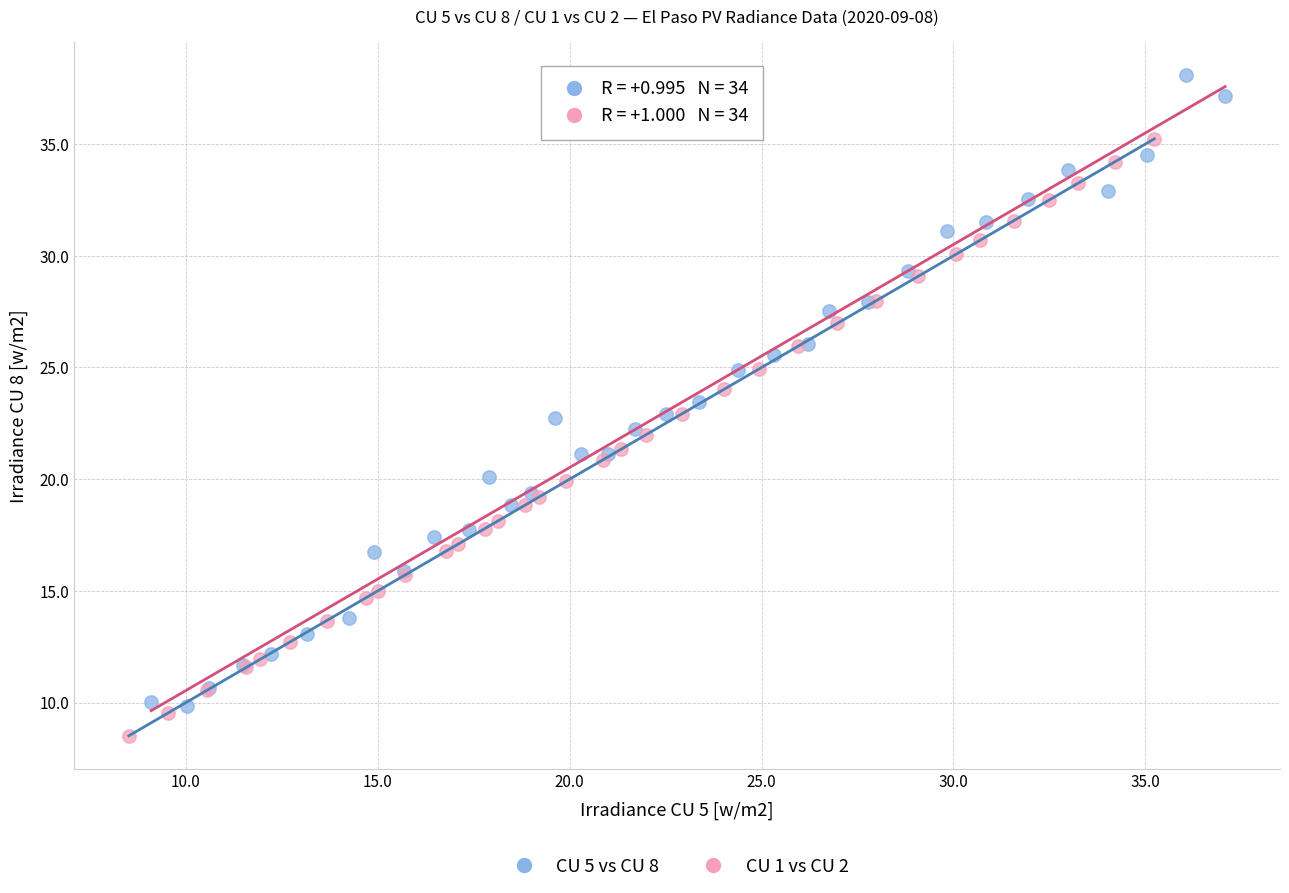

Which series contains the lowest Y value?

CU 1 vs CU 2